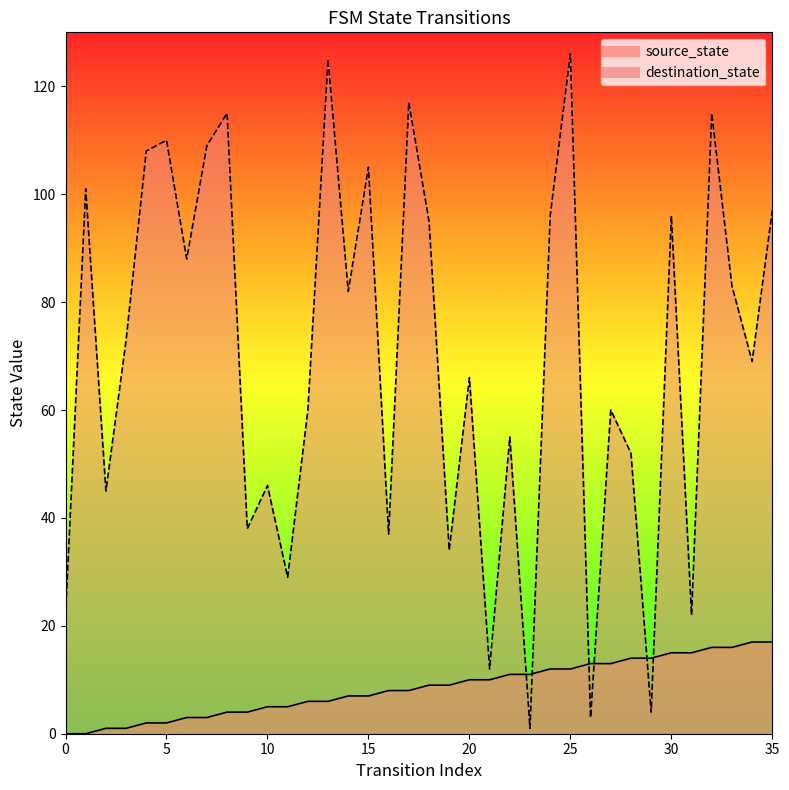

What is the sum of all destination_state values?

2496